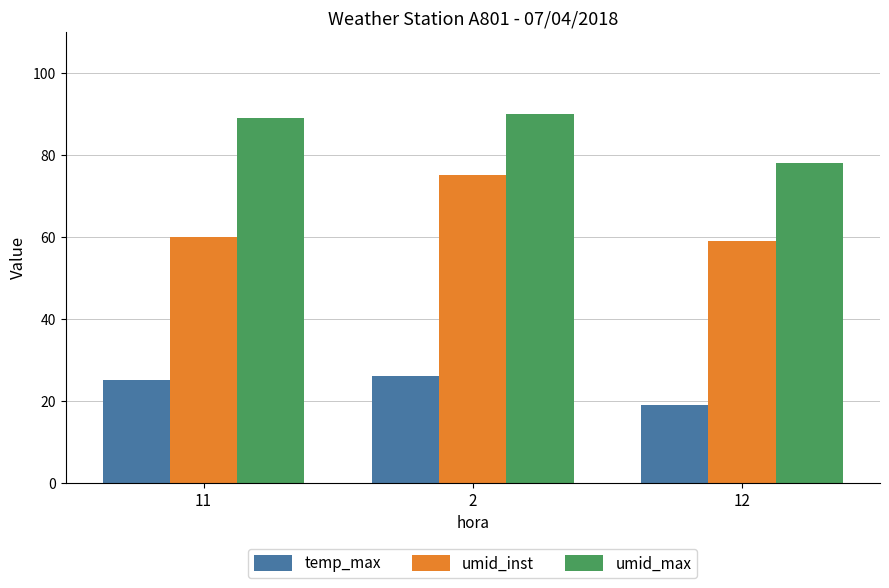

What is the label of the 3rd bar from the right?

11